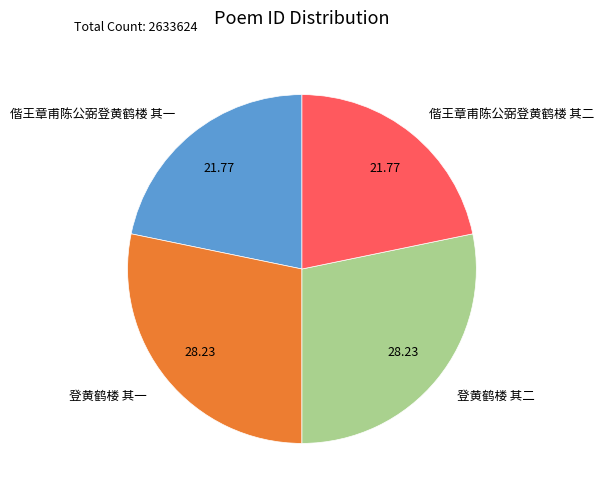

Is there a majority slice in this chart?

No